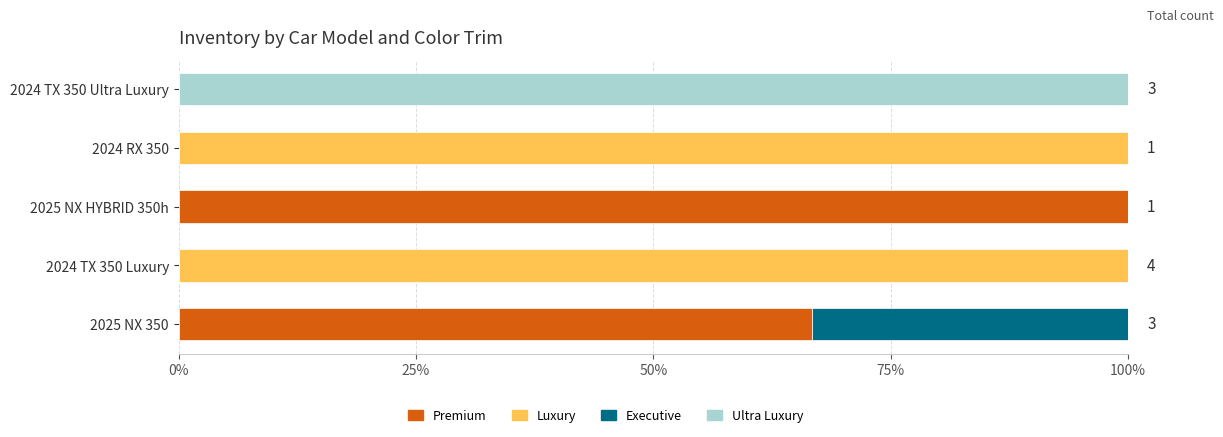

What are all the series names shown in the legend?

Premium, Luxury, Executive, Ultra Luxury